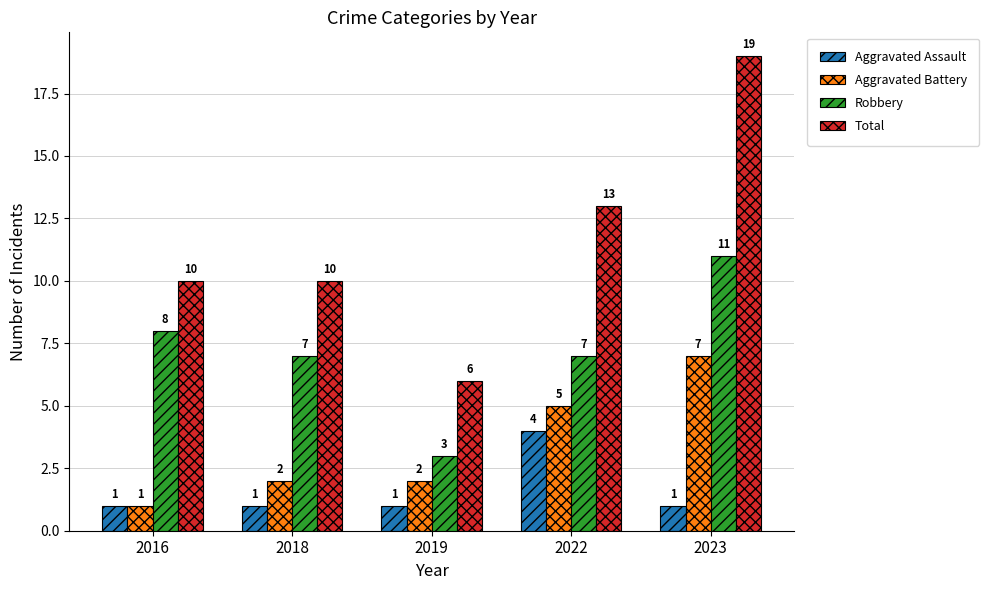

How many values in the Robbery series are below 7?

1